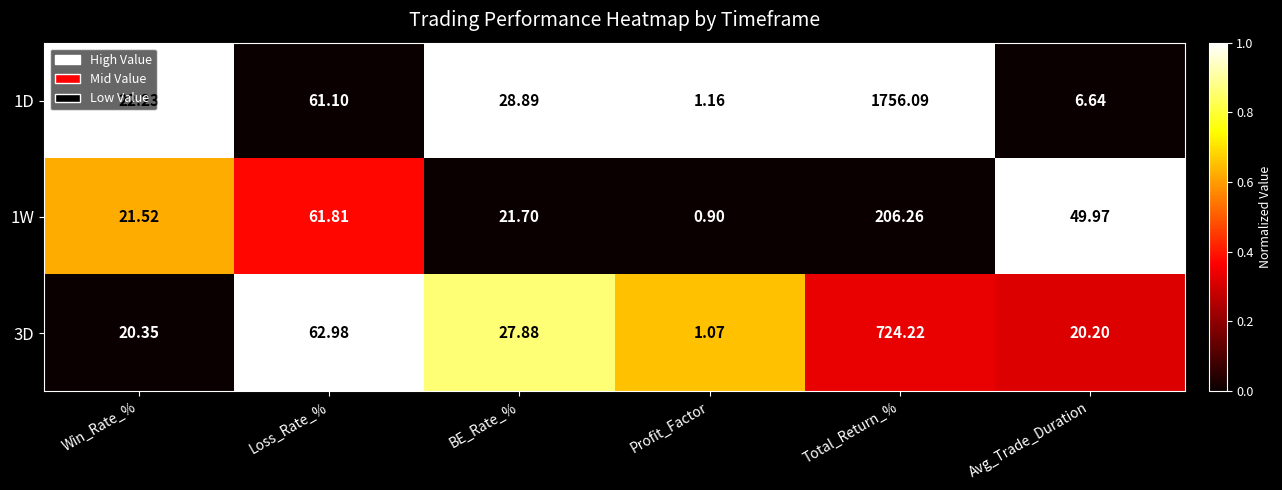

What is the maximum value shown in the chart?

1756.1